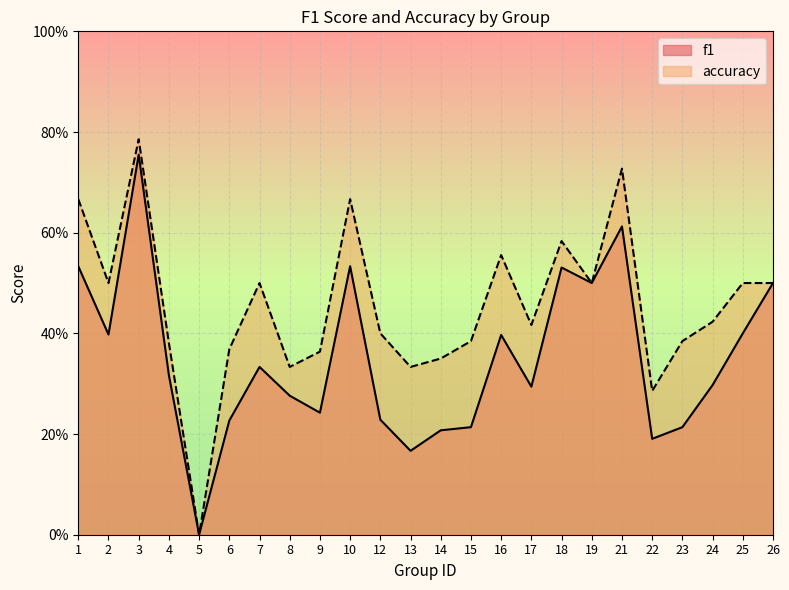

True or false: accuracy and f1 intersect in this chart.

False